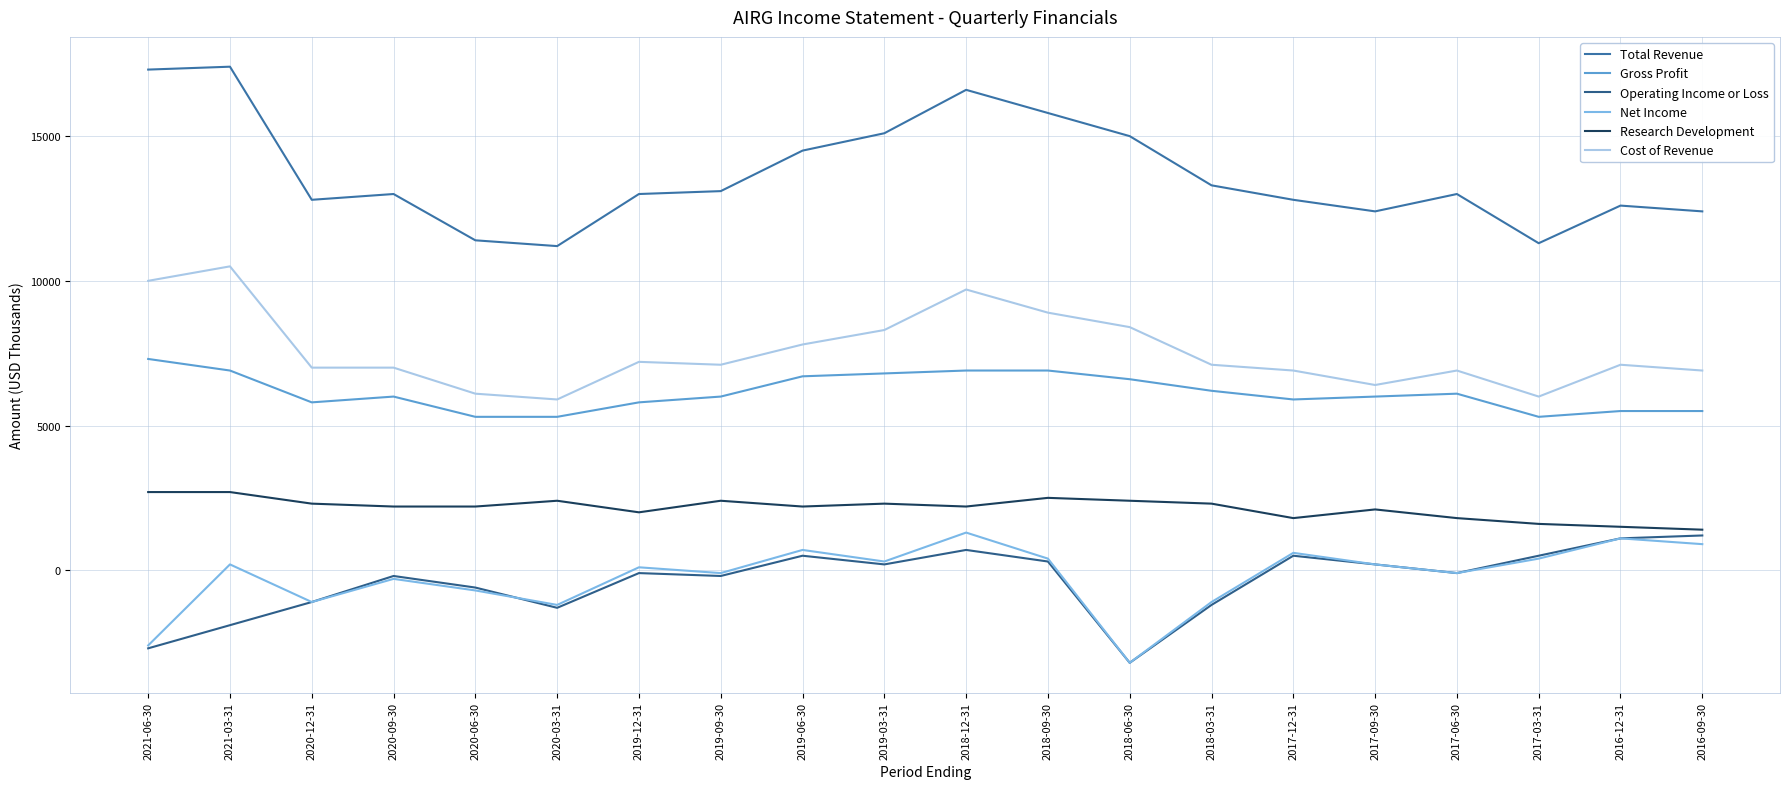

Rank the series by their maximum value, from highest to lowest.

Total Revenue, Cost of Revenue, Gross Profit, Research Development, Net Income, Operating Income or Loss